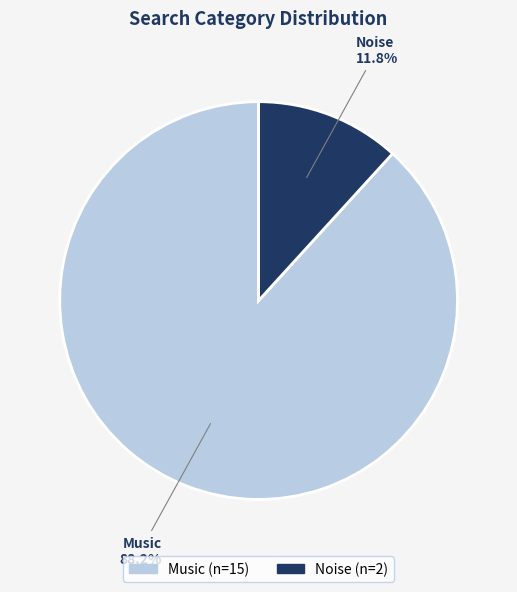

What is the ratio of the value at Noise to the value at Music?

0.1